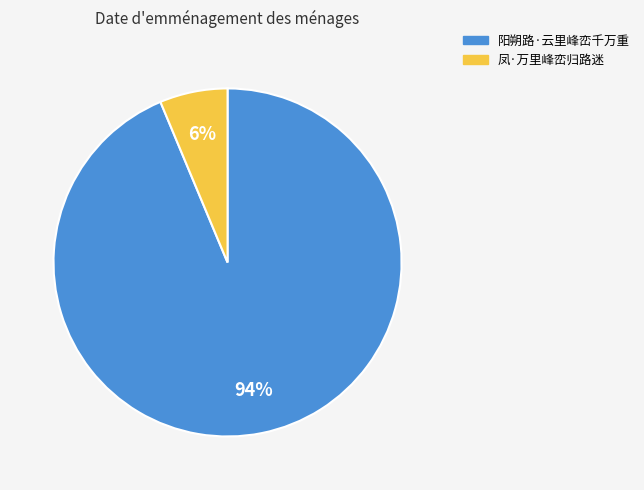

What is the majority slice?

阳朔路·云里峰峦千万重